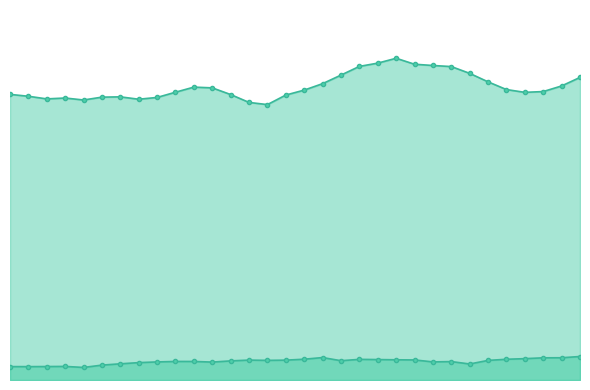

What is the difference between the maximum and minimum values in the Wage and salary employment series?

104769